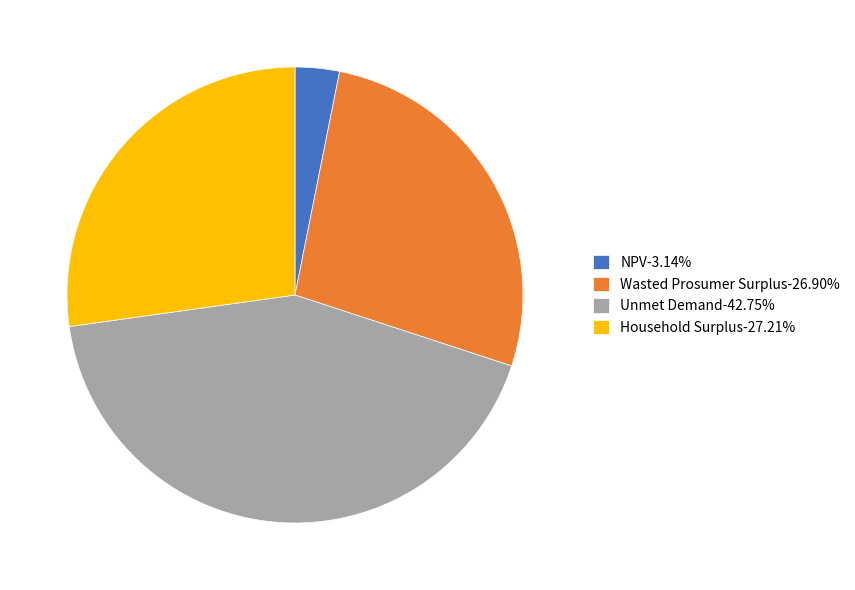

Which slice is the largest?

Unmet Demand